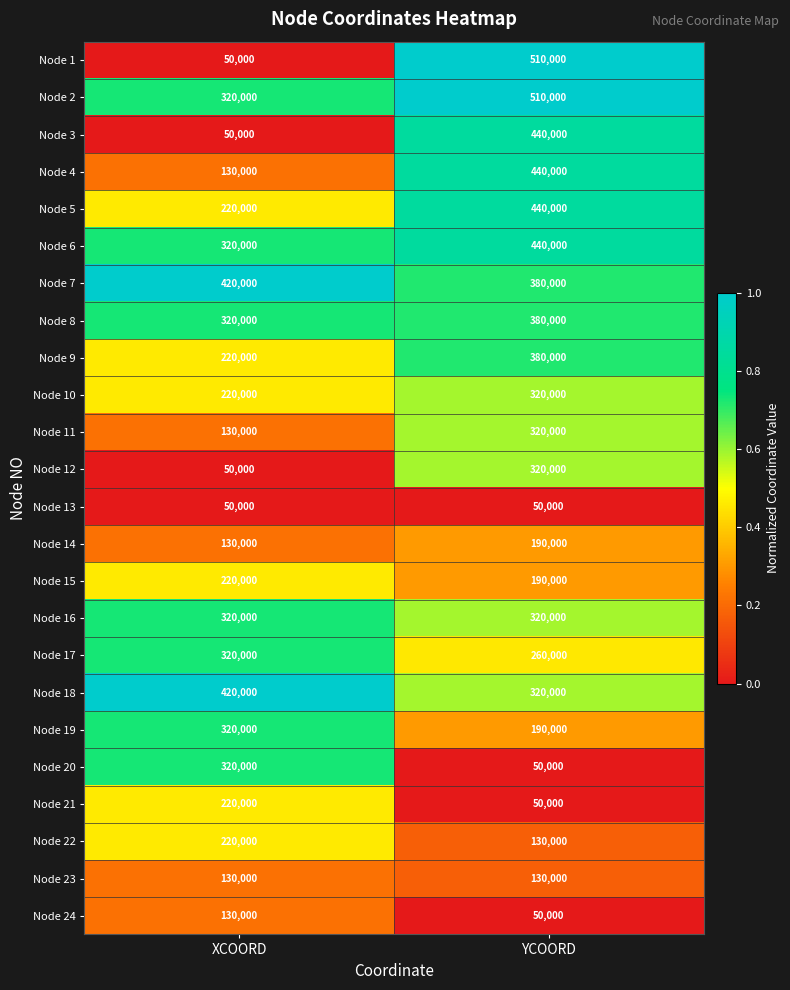

What is the difference between the Node 21 values at XCOORD and YCOORD?

170000